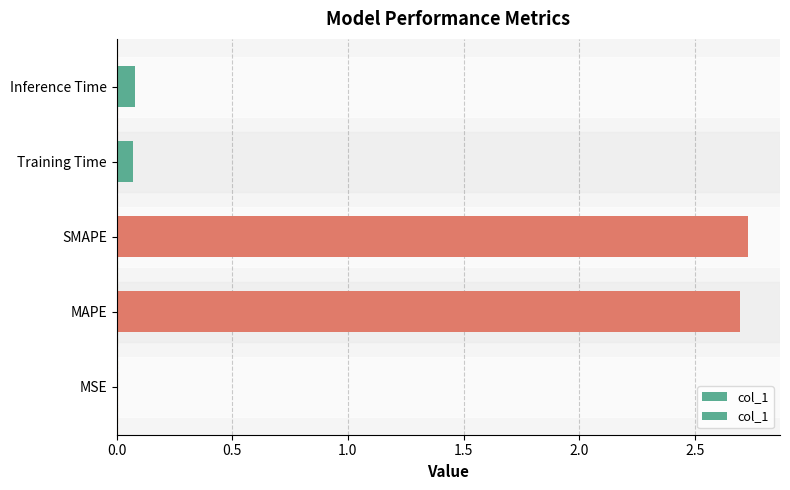

What is the greatest value displayed?

2.7